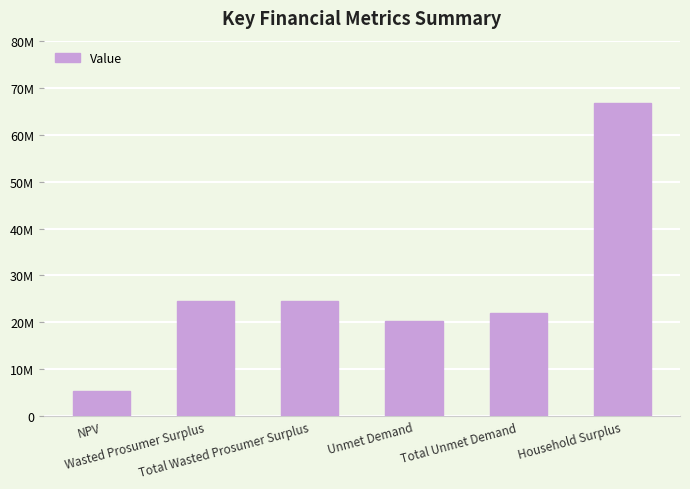

What is the difference between the maximum and second lowest values?

46311421.6